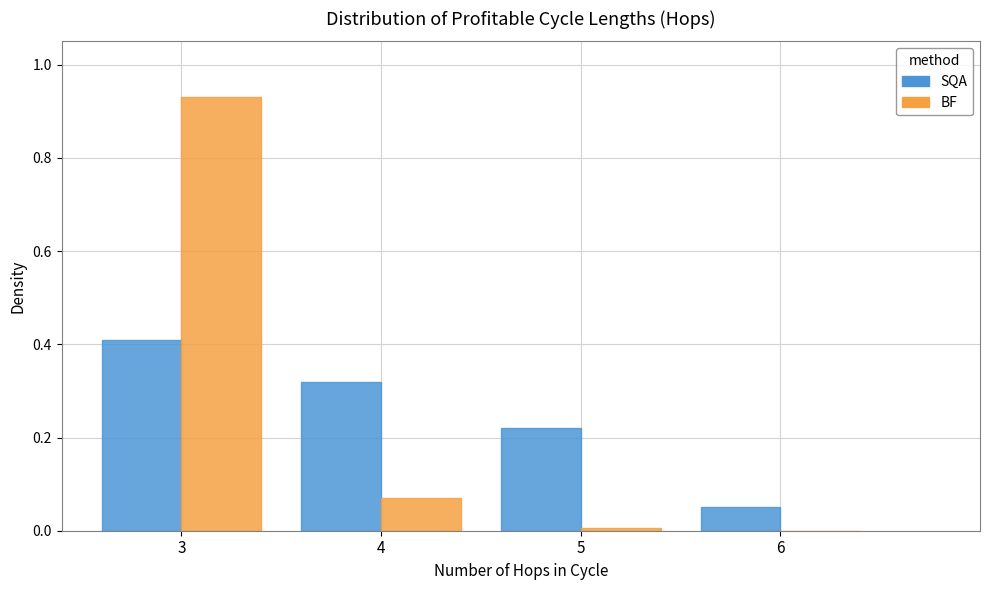

Which category has the highest value in the SQA series?

3